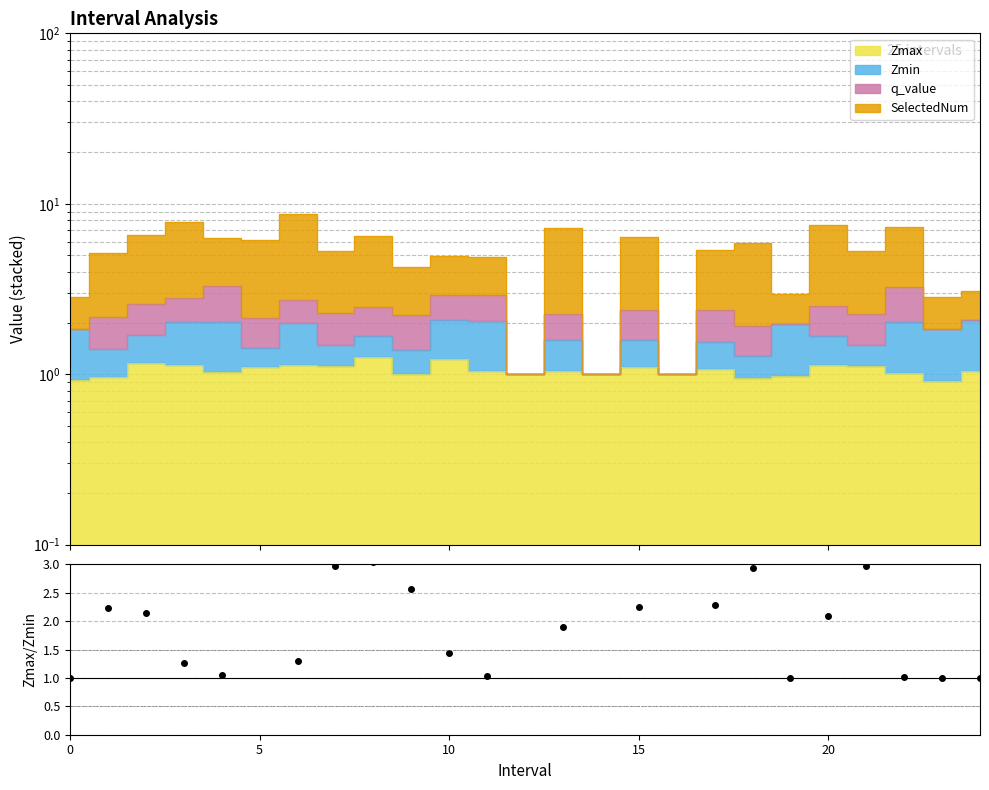

How many data points are less than 2?

11